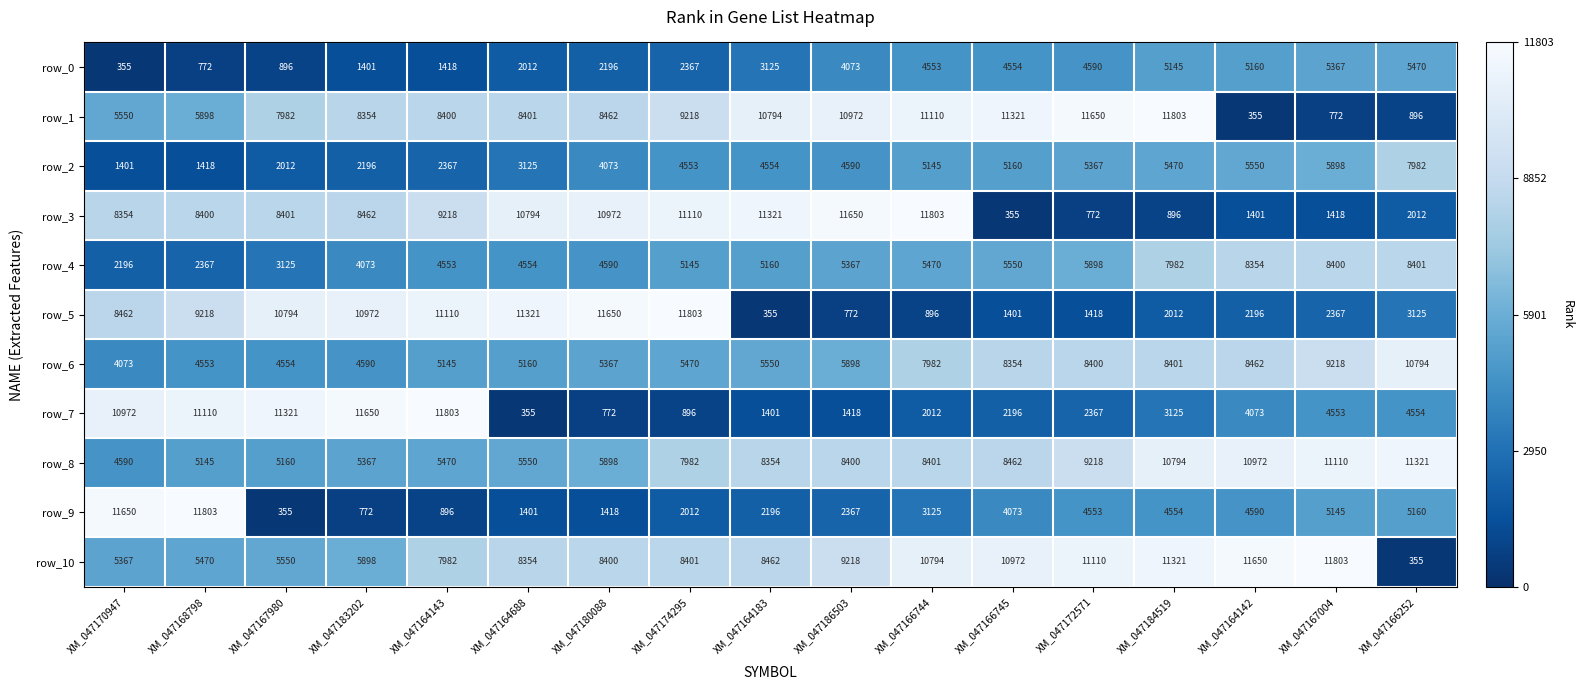

What is the maximum value shown in the chart?

11803